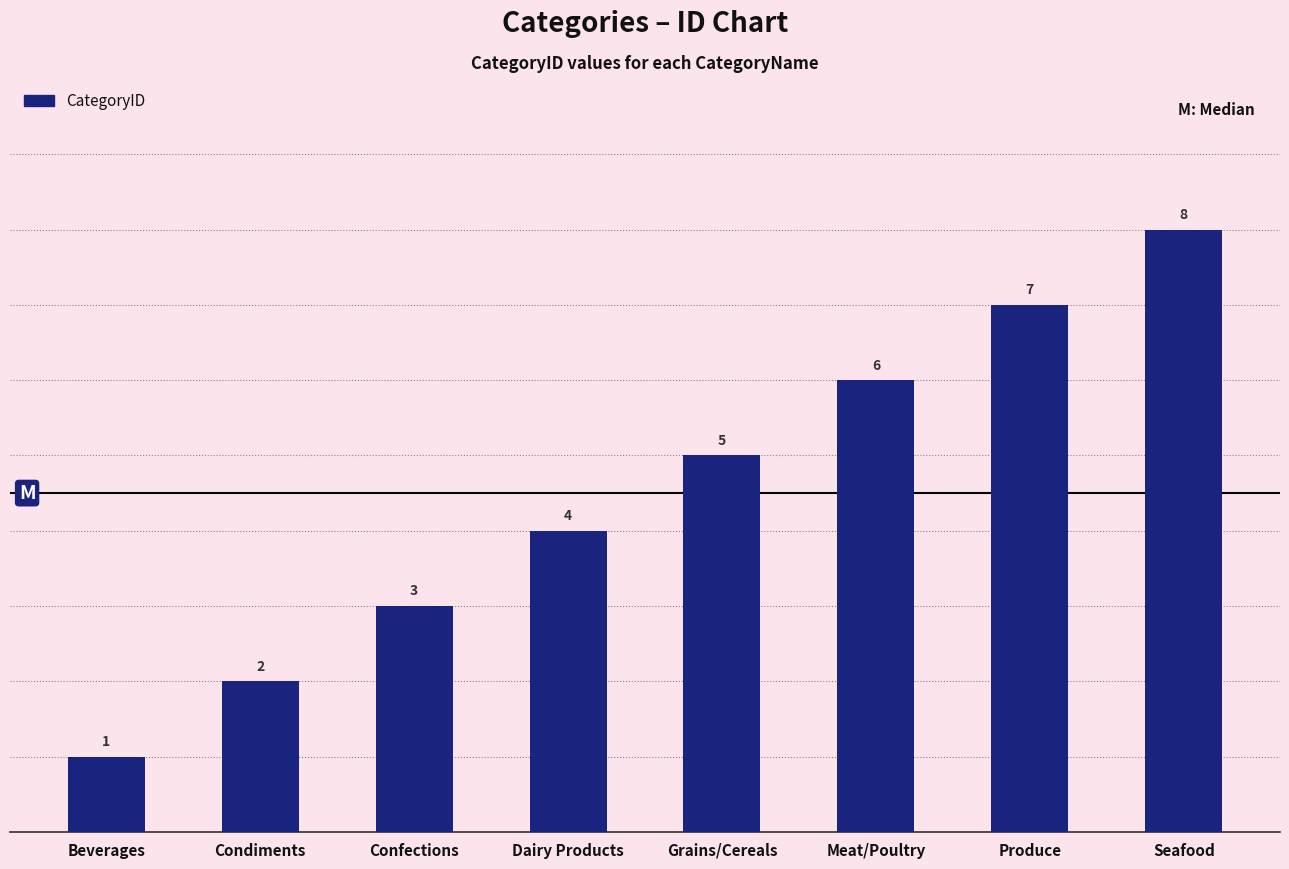

What is the change in value from Confections to Meat/Poultry?

+3